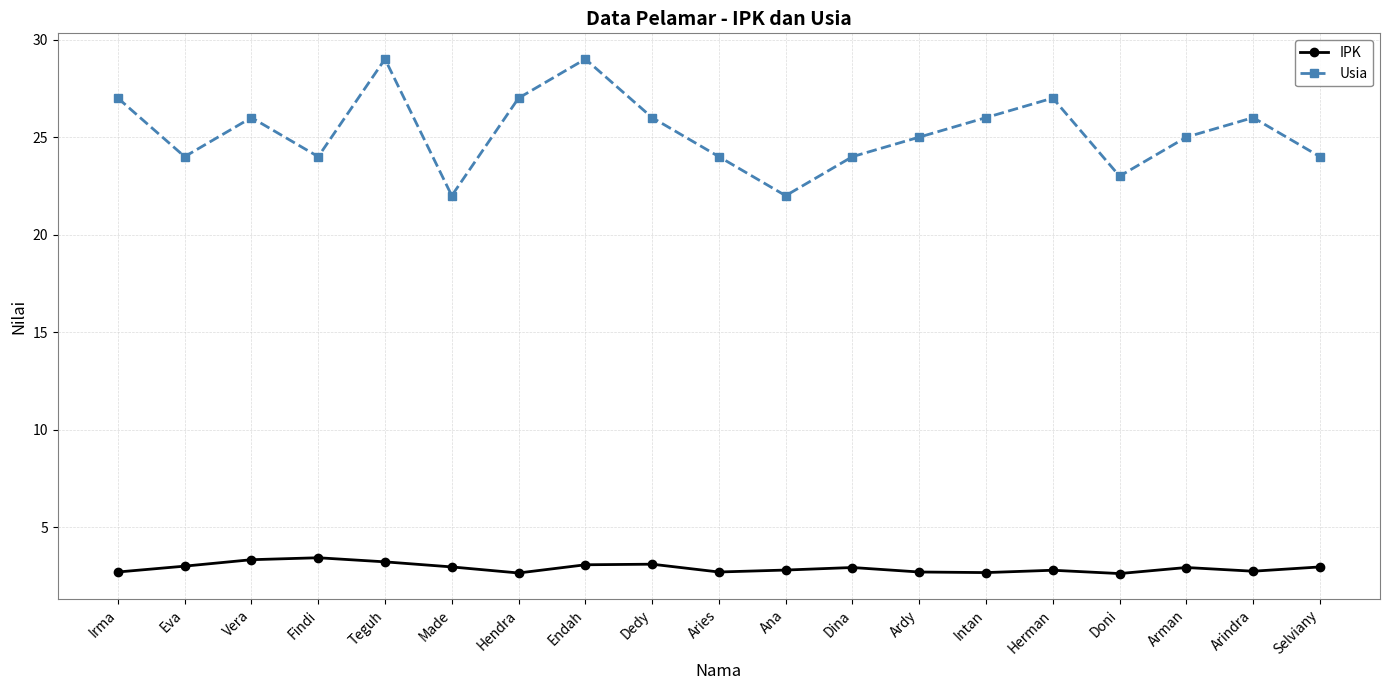

True or false: IPK and Usia intersect in this chart.

False